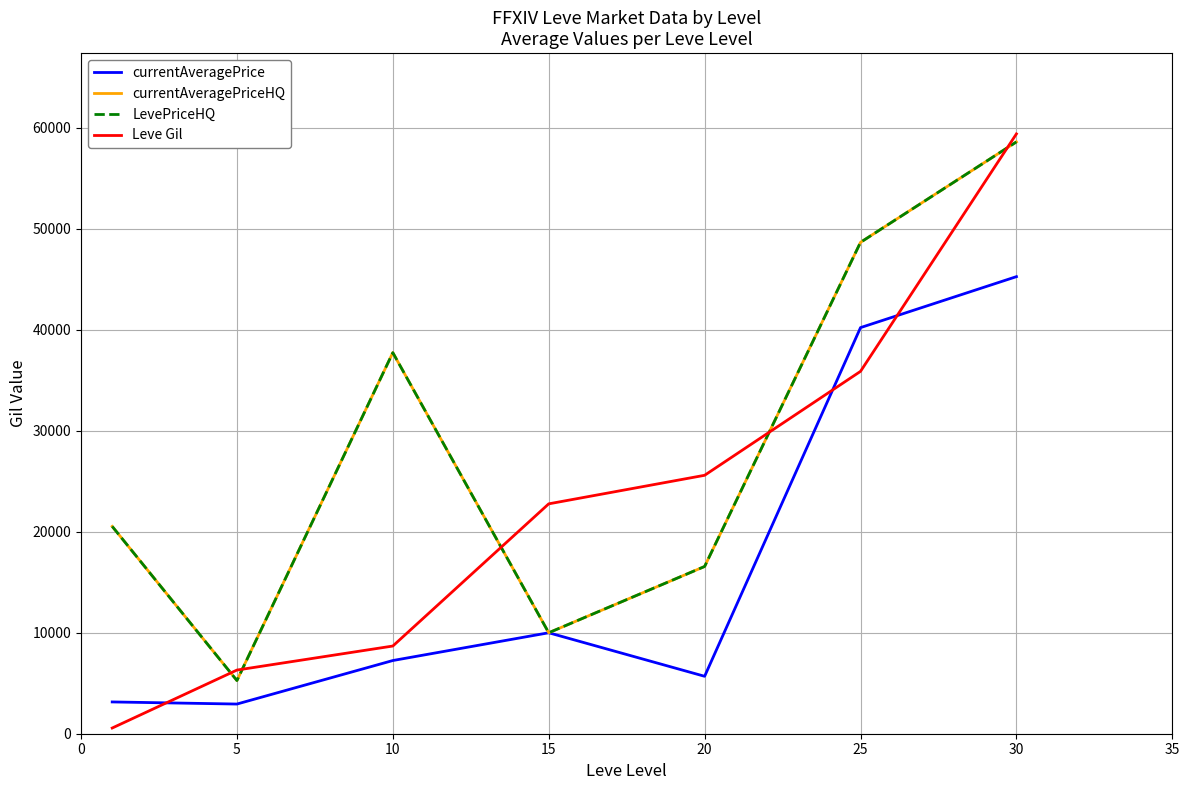

Is this an area chart (filled region under the line)?

No